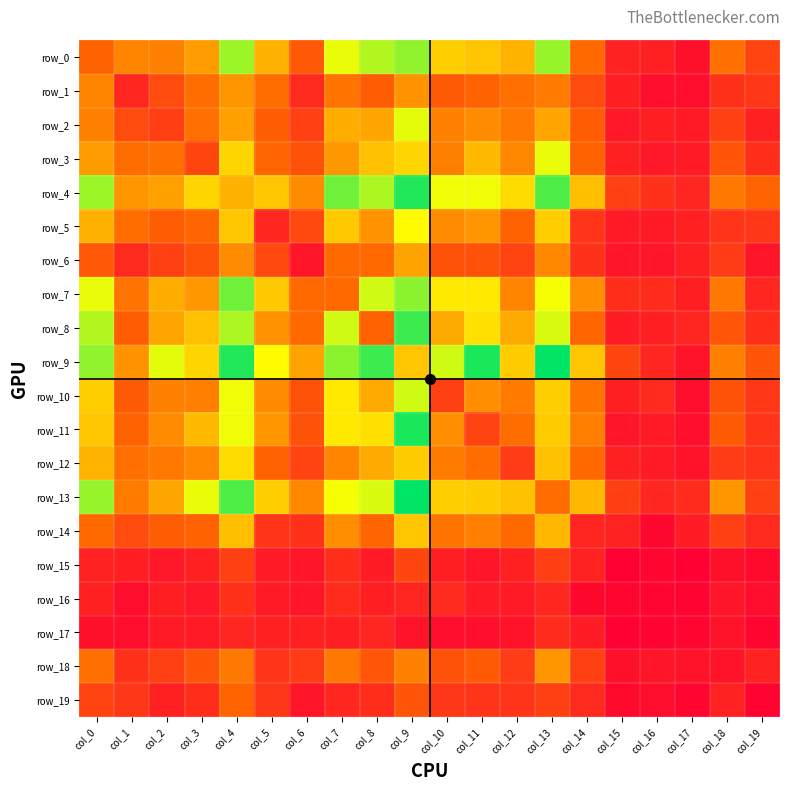

What is the total value across all series at col_14?

782